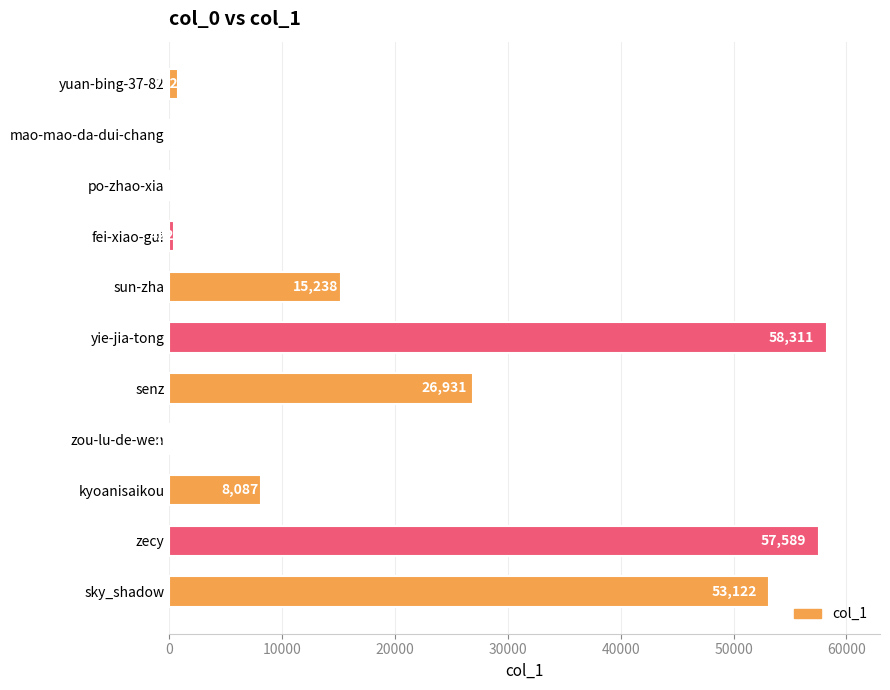

What is the approximate value at yuan-bing-37-82, to the nearest 50?

750